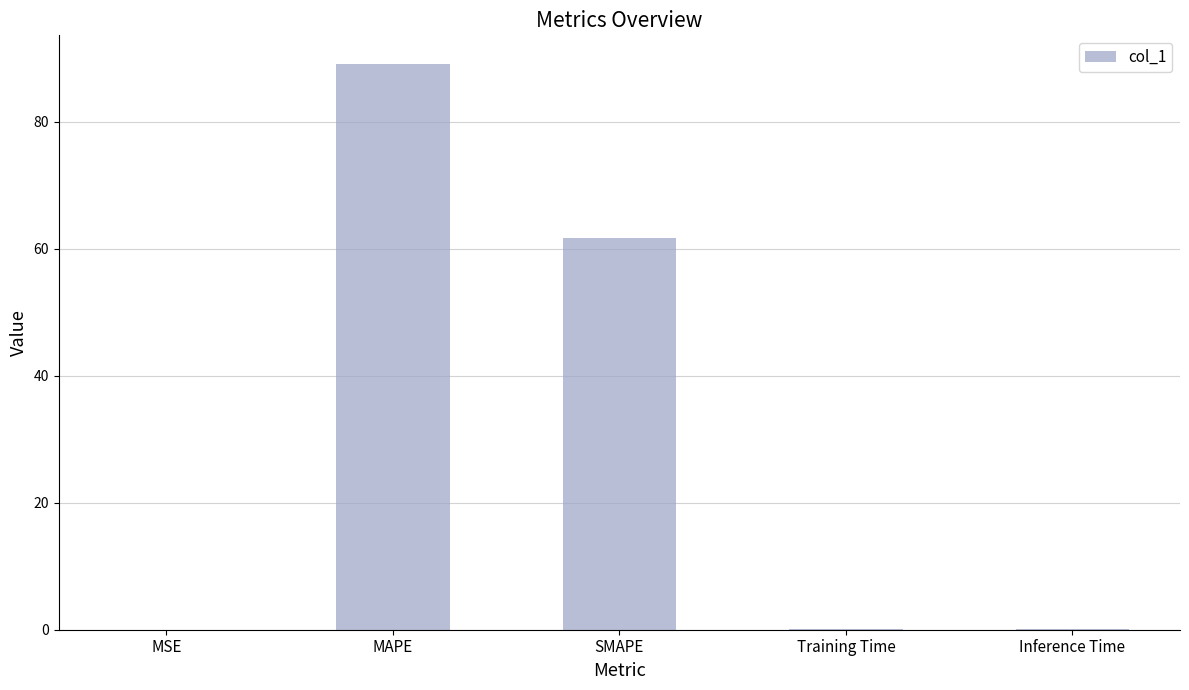

Where is the data nearest to the value 44?

SMAPE